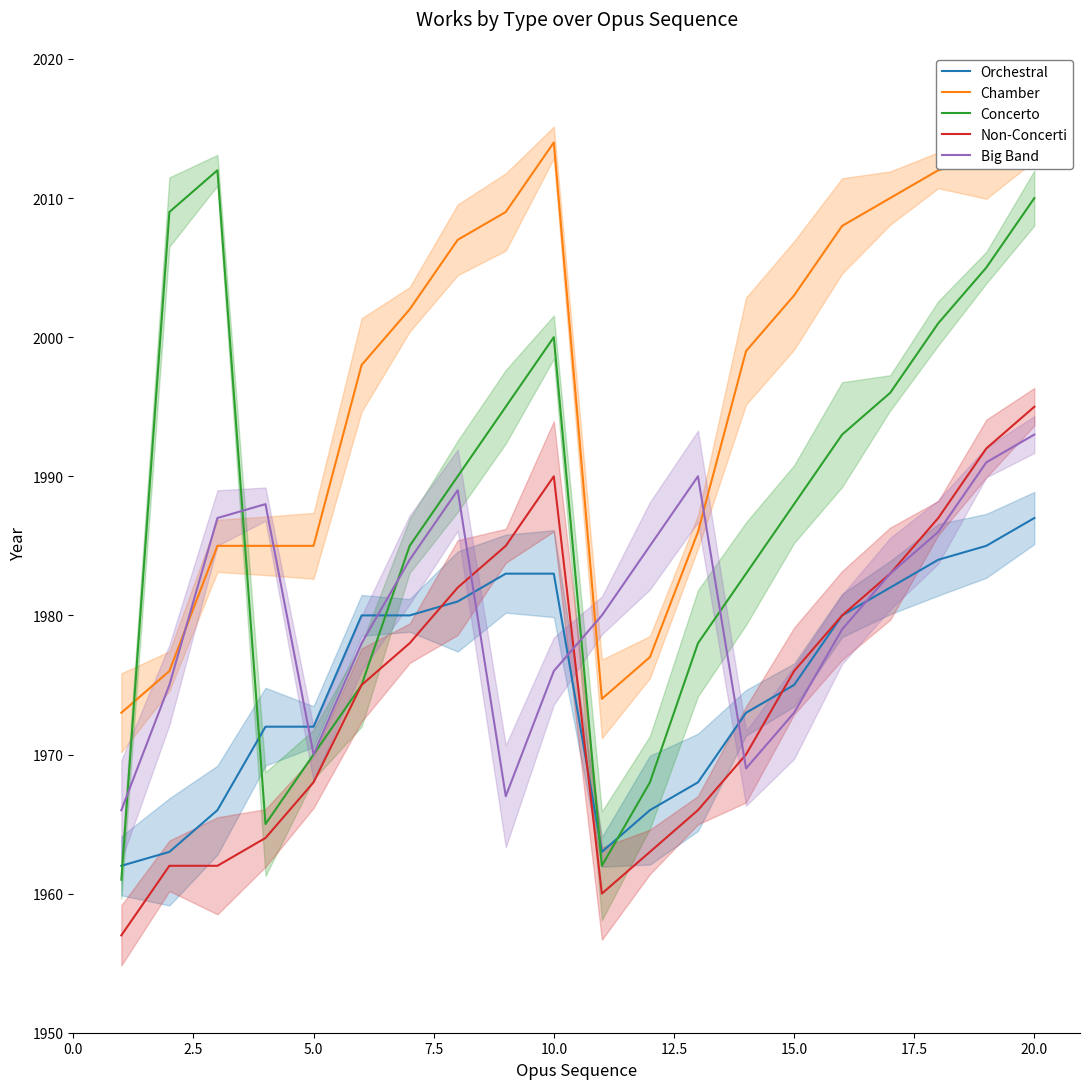

How many lines are shown in the chart?

5